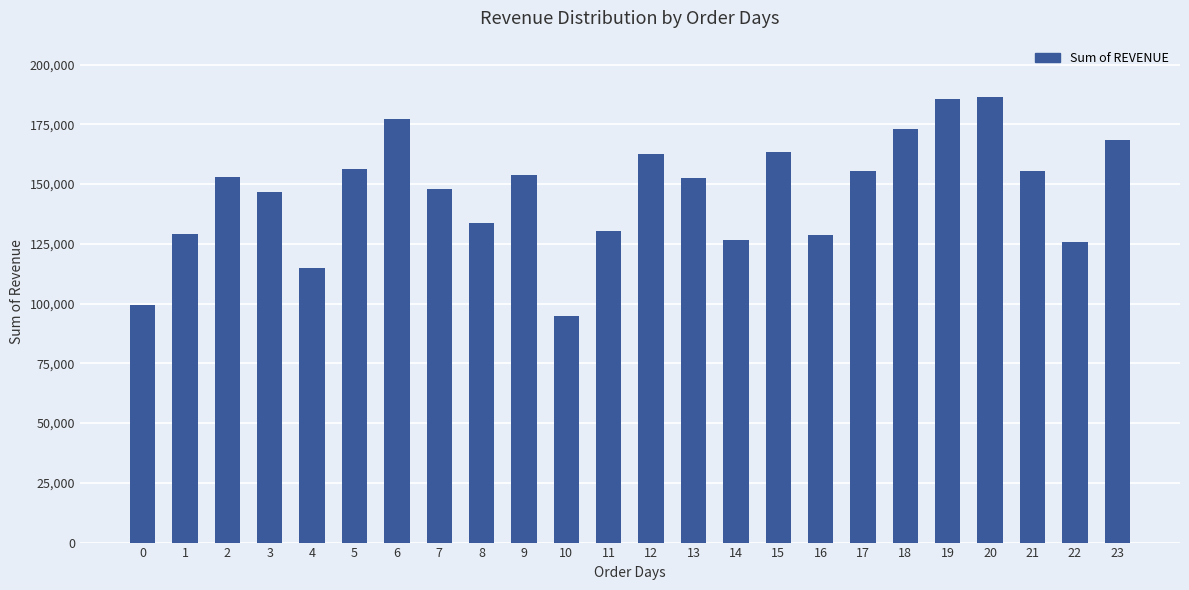

What is the maximum value shown in the chart?

186426